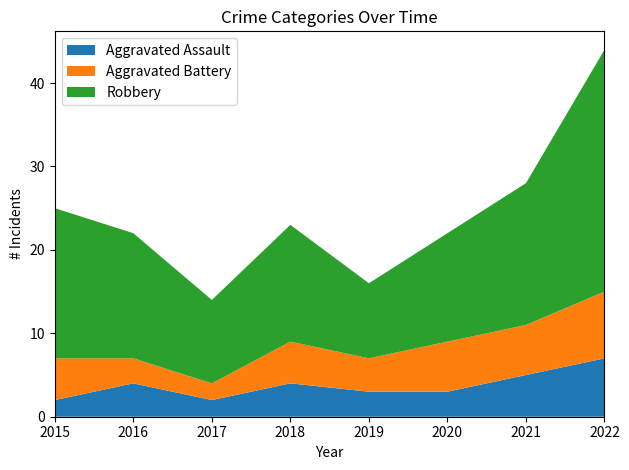

Reading left to right, extract all data points from this chart.

Aggravated Assault: 2015=2	2016=4	2017=2	2018=4	2019=3	2020=3	2021=5	2022=7
Aggravated Battery: 2015=5	2016=3	2017=2	2018=5	2019=4	2020=6	2021=6	2022=8
Robbery: 2015=18	2016=15	2017=10	2018=14	2019=9	2020=13	2021=17	2022=29